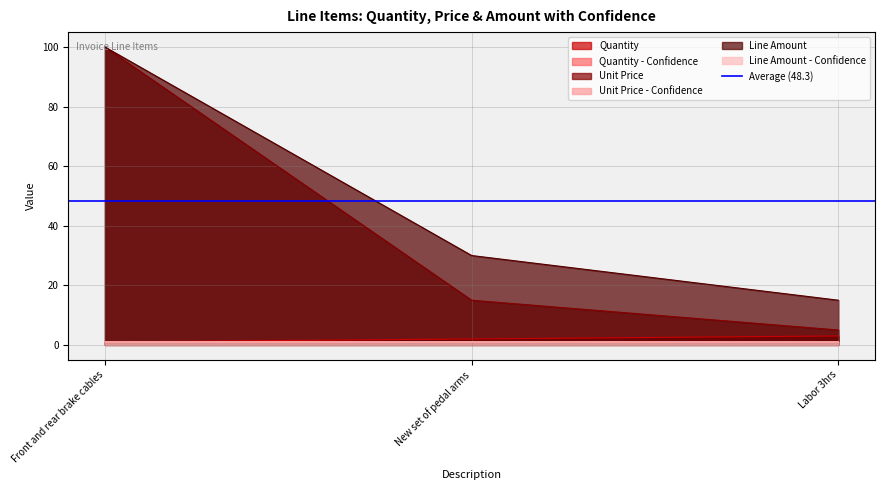

What is the sum of all Line Amount - Confidence values?

3.0